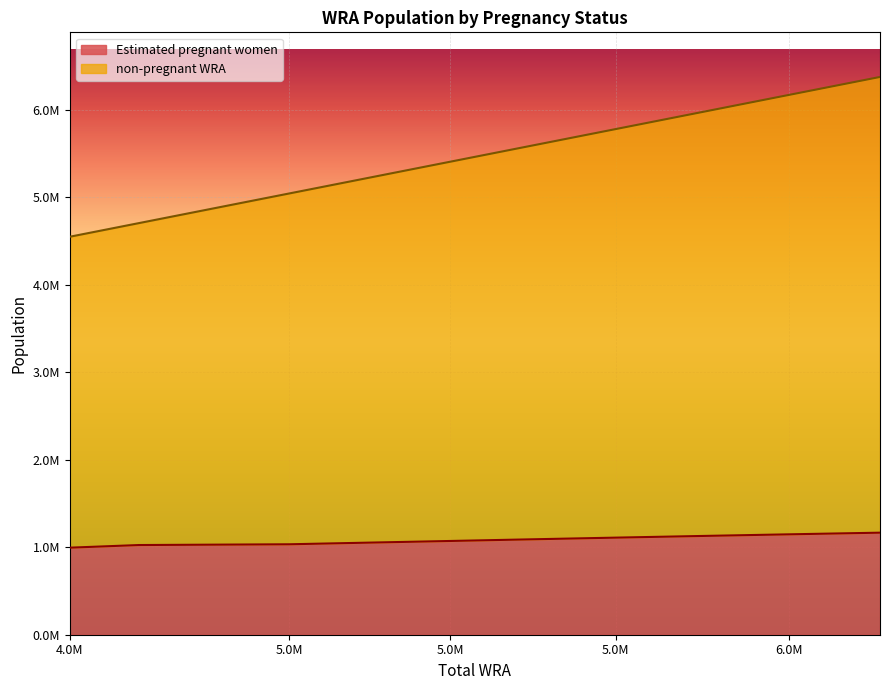

Reading right to left, extract all data points from this chart.

Estimated pregnant women: 1166145.5	1147346.8	1128452.6	1109441.1	1090378.8	1071379.7	1052404.5	1033540.8	1024877.5	994734.6
non-pregnant WRA: 6374000.0	6170000.0	5972000.0	5778000.0	5590000.0	5406000.0	5222000.0	5043000.0	4704000.0	4548000.0